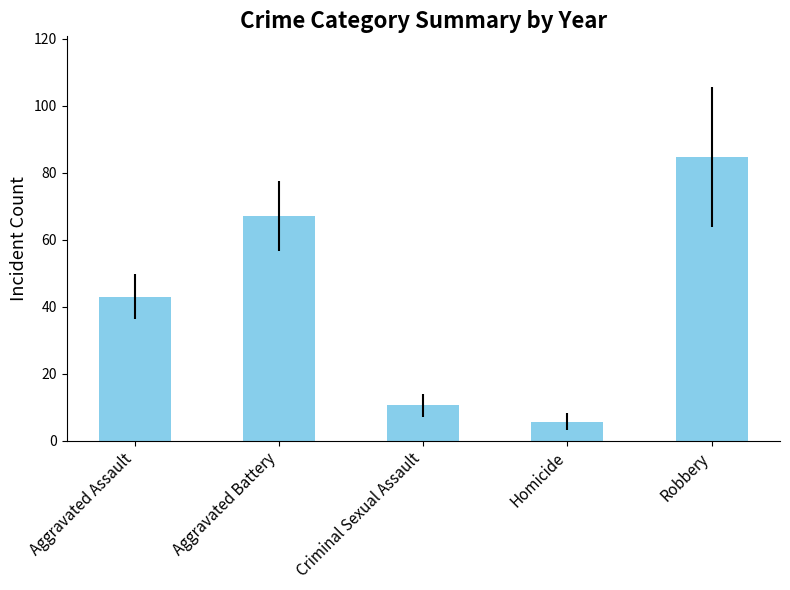

True or false: the data shows 1.7 at Homicide.

False